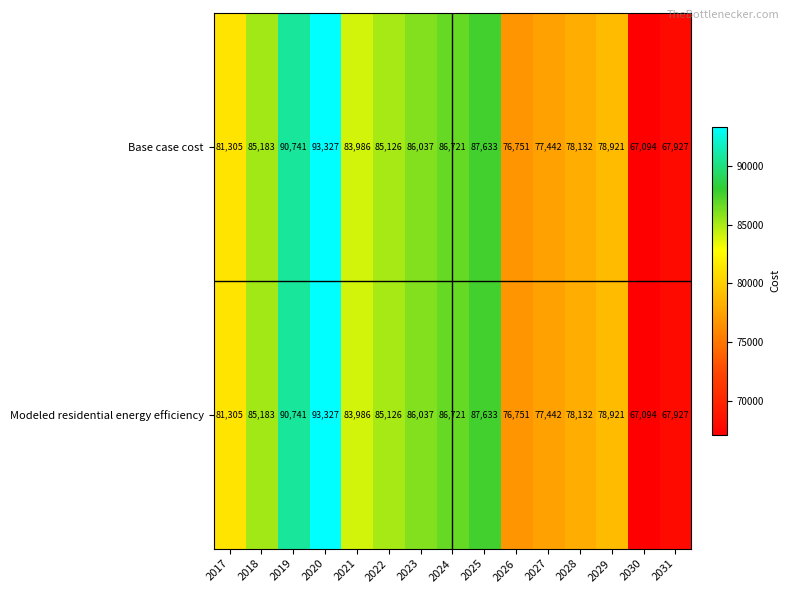

What is the sum of all Base case cost values?

1226326